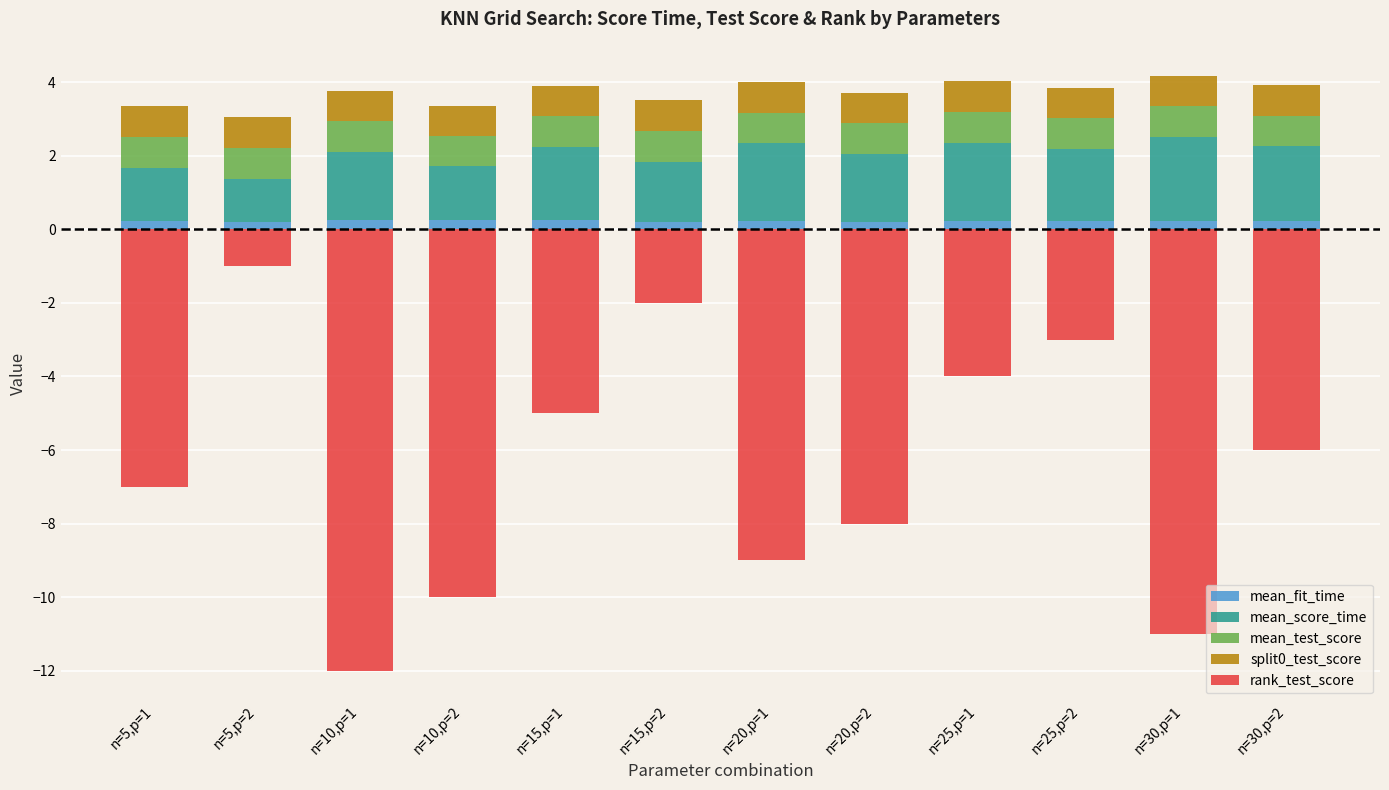

How many categories are shown in the chart?

12